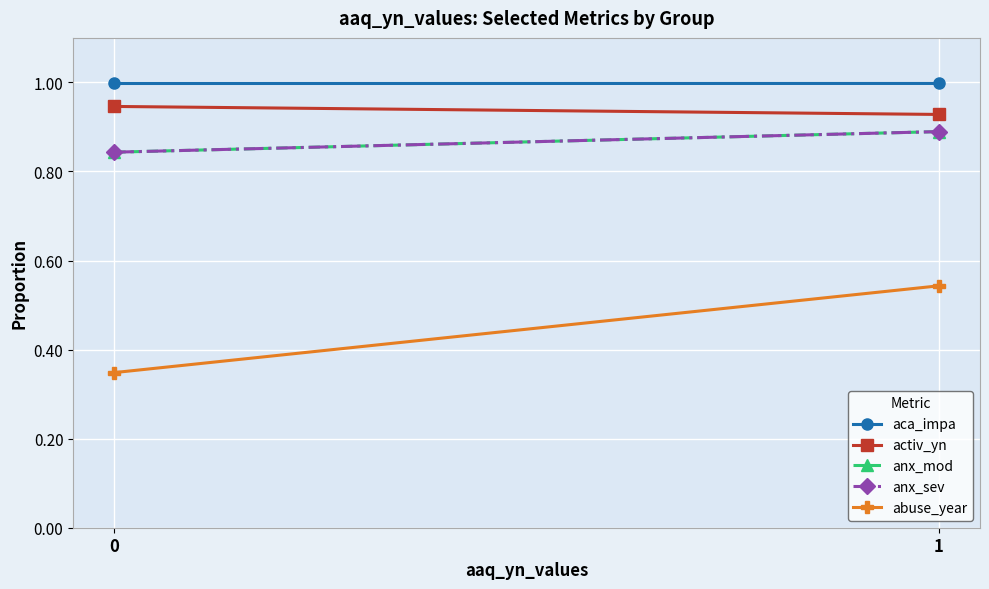

Between 0 and 1, which series saw the biggest shift?

abuse_year